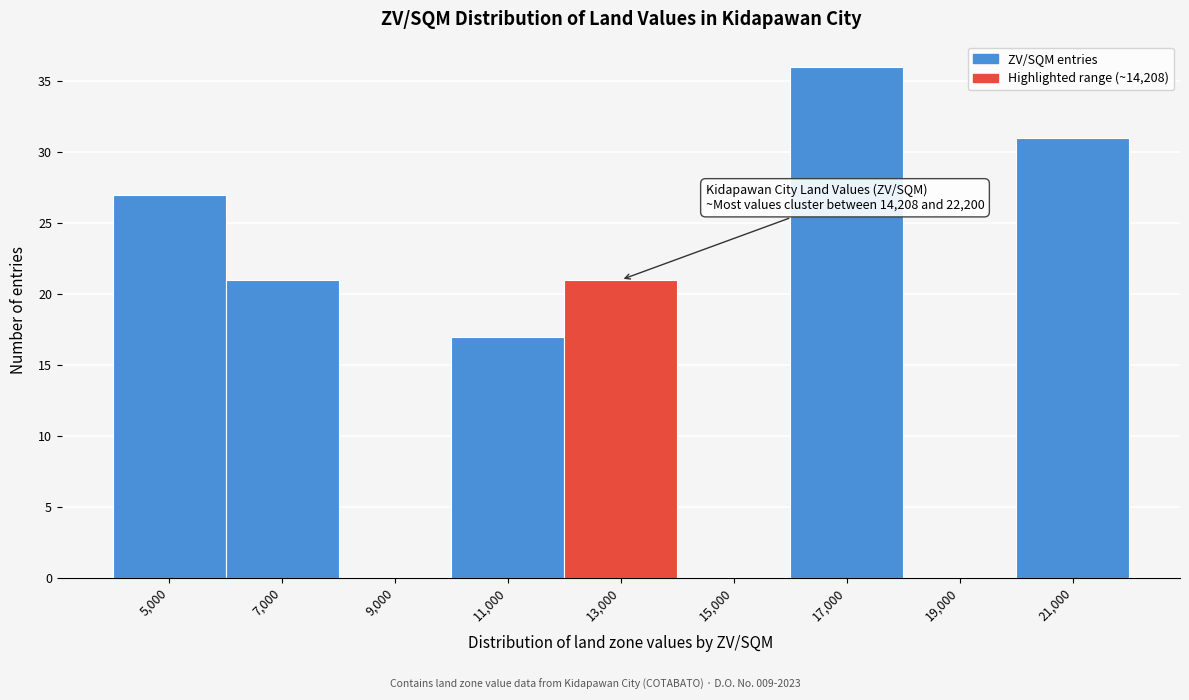

Reading left to right, transcribe all the data shown in this chart.

5,000=27	7,000=21	9,000=0	11,000=17	13,000=21	15,000=0	17,000=36	19,000=0	21,000=31